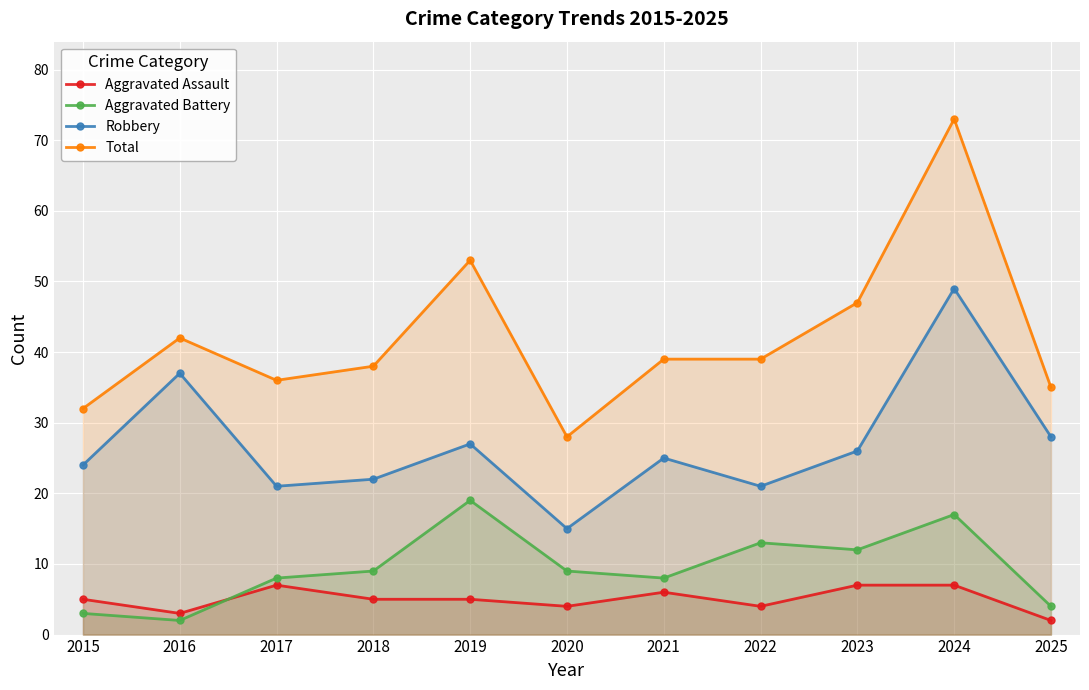

Reading right to left, what are all the values shown in this chart?

Aggravated Assault: 2	7	7	4	6	4	5	5	7	3	5
Aggravated Battery: 4	17	12	13	8	9	19	9	8	2	3
Robbery: 28	49	26	21	25	15	27	22	21	37	24
Total: 35	73	47	39	39	28	53	38	36	42	32